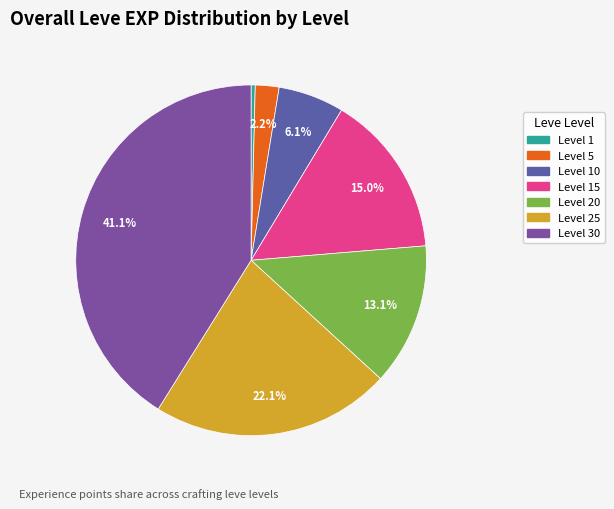

Is there any slice that represents more than half of the pie?

No